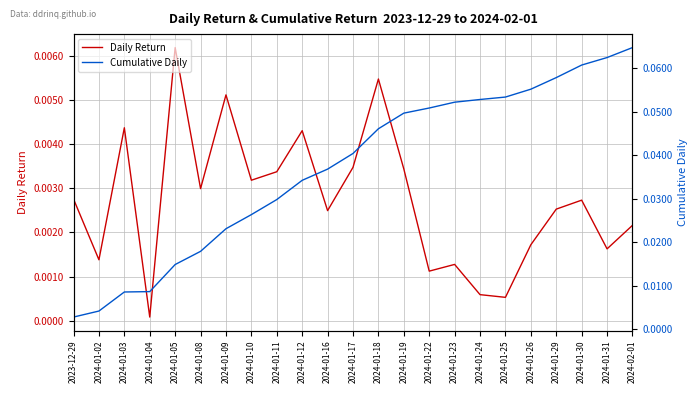

What are all the series names shown in the legend?

Daily Return, Cumulative Daily